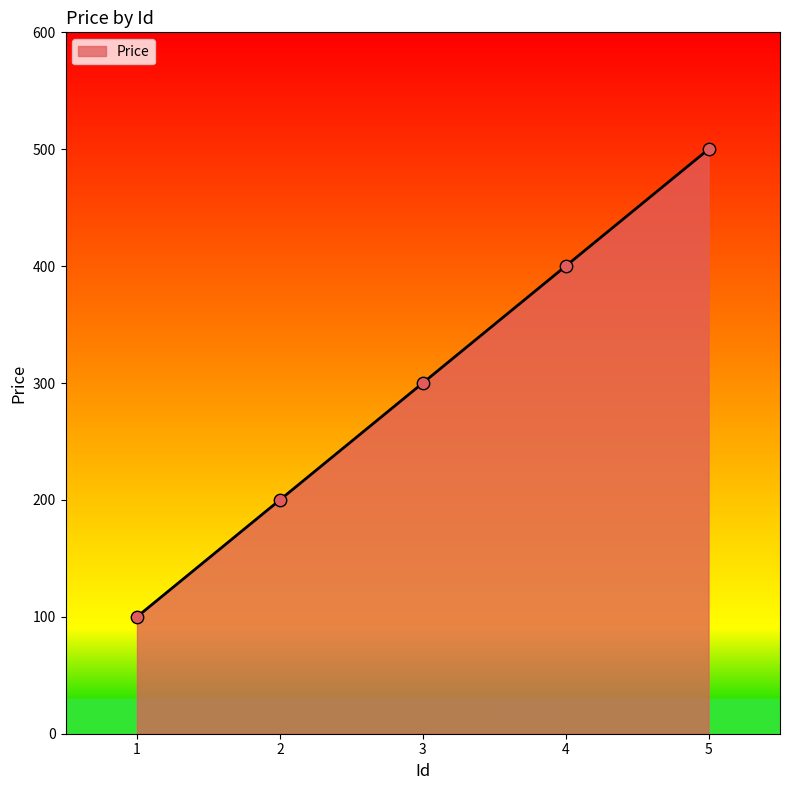

What is the change in value from 1 to 4?

+300